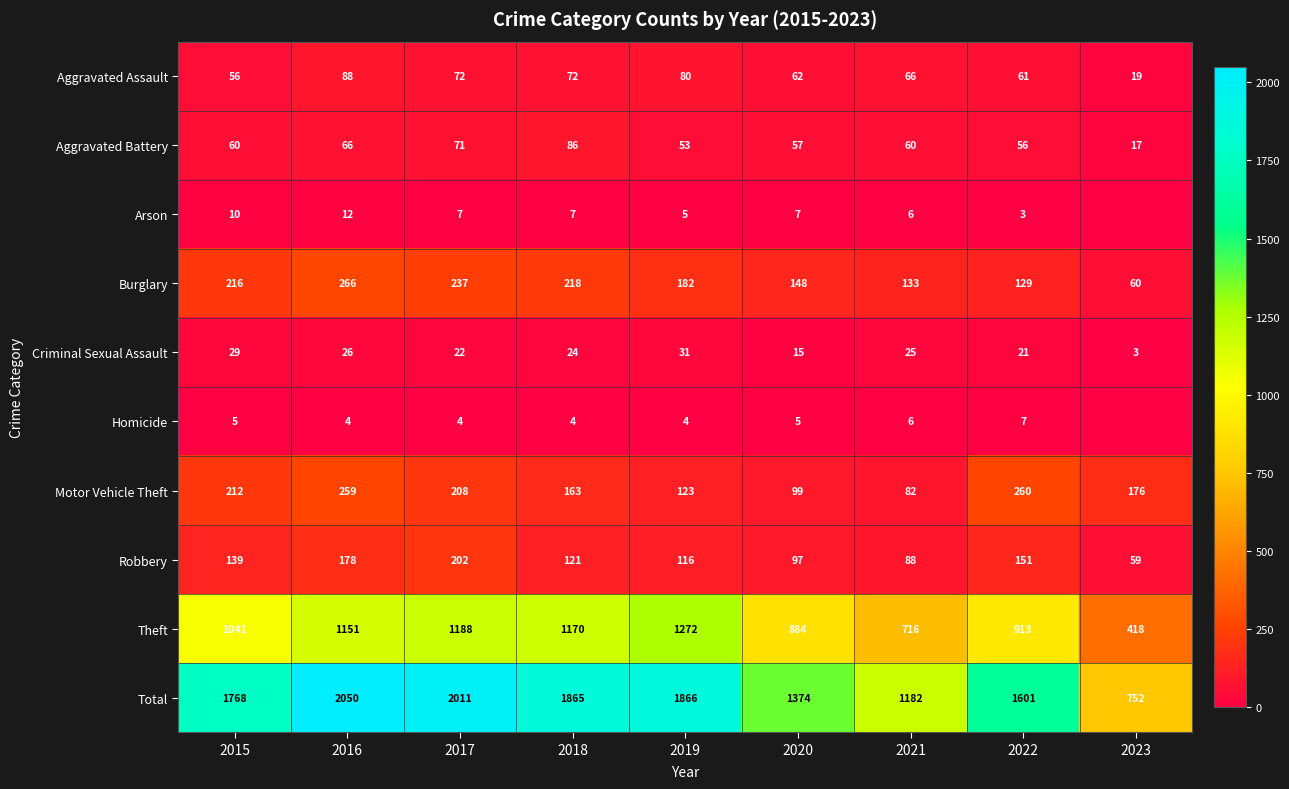

Between 2020 and 2017, which is larger?

2017